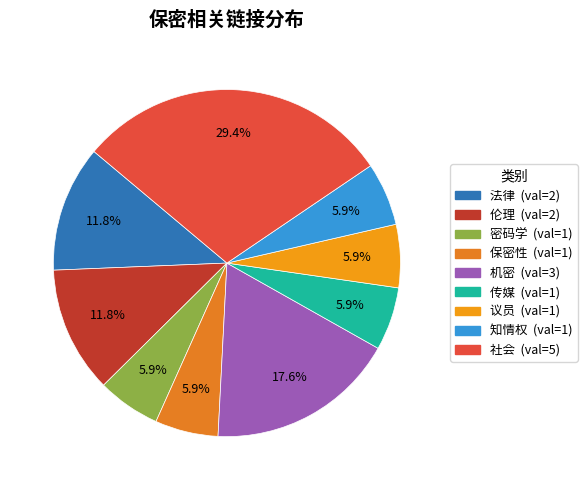

Is it true that 机密 is 31% of the pie?

False